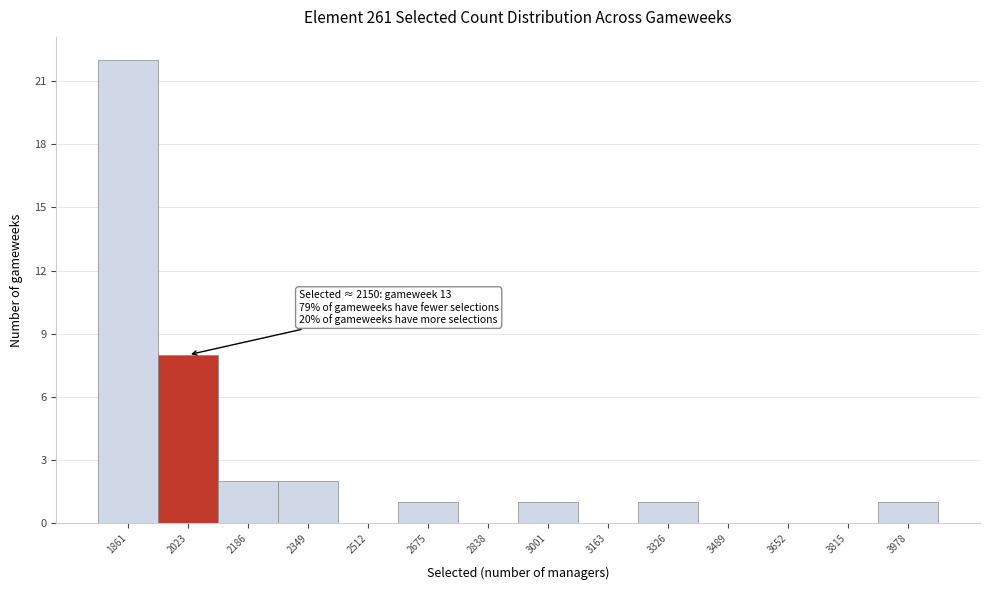

Reading left to right, what are all the values shown in this chart?

1861=22	2023=8	2186=2	2349=2	2512=0	2675=1	2838=0	3001=1	3163=0	3326=1	3489=0	3652=0	3815=0	3978=1